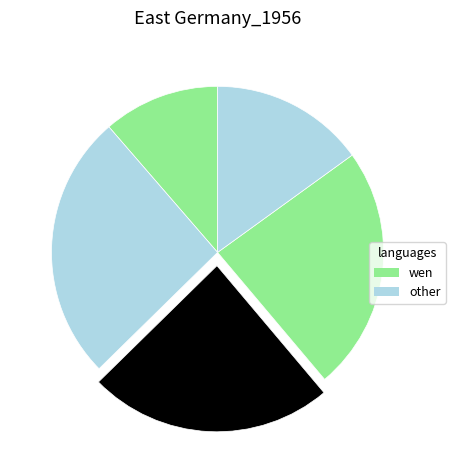

How many segments does this pie chart have?

5